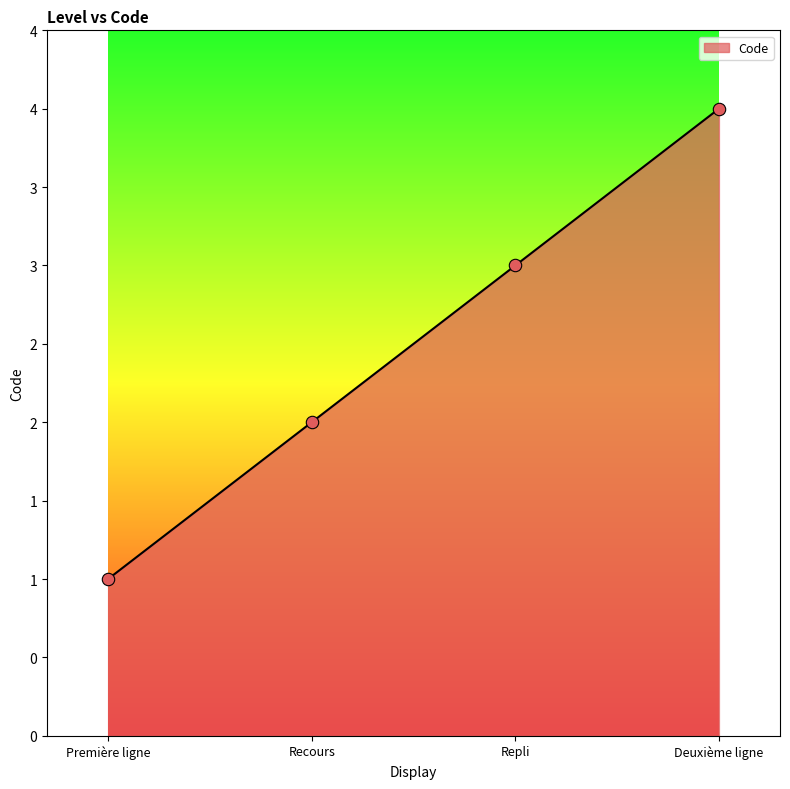

What is the ratio of the value at Première ligne to the value at Recours?

0.5